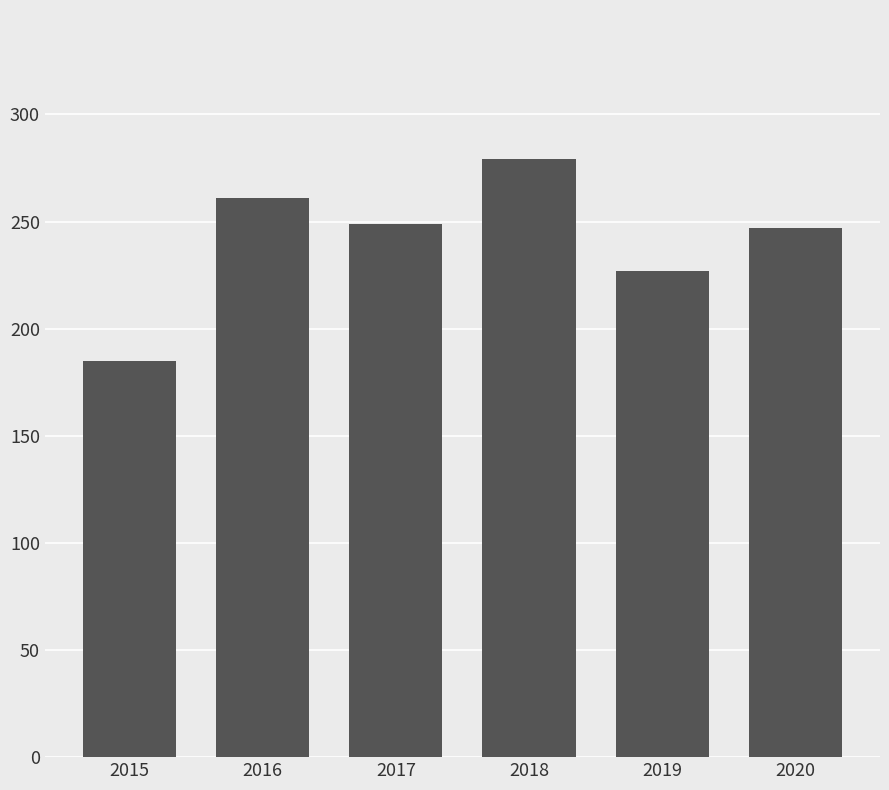

Is it true that the value at 2020 is 247?

True